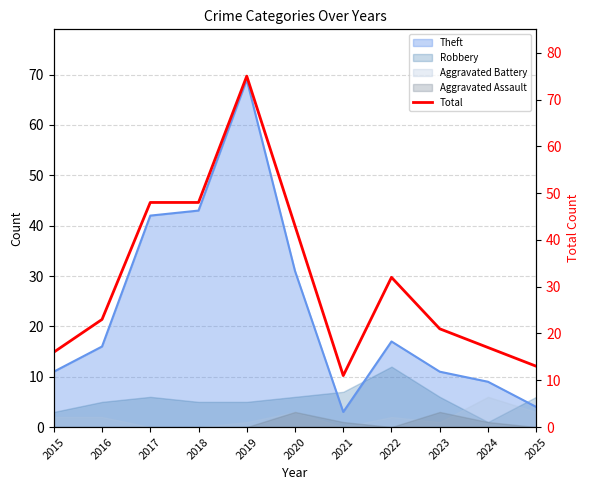

How many interior local valleys (lower than both neighbors) does the data have?

1